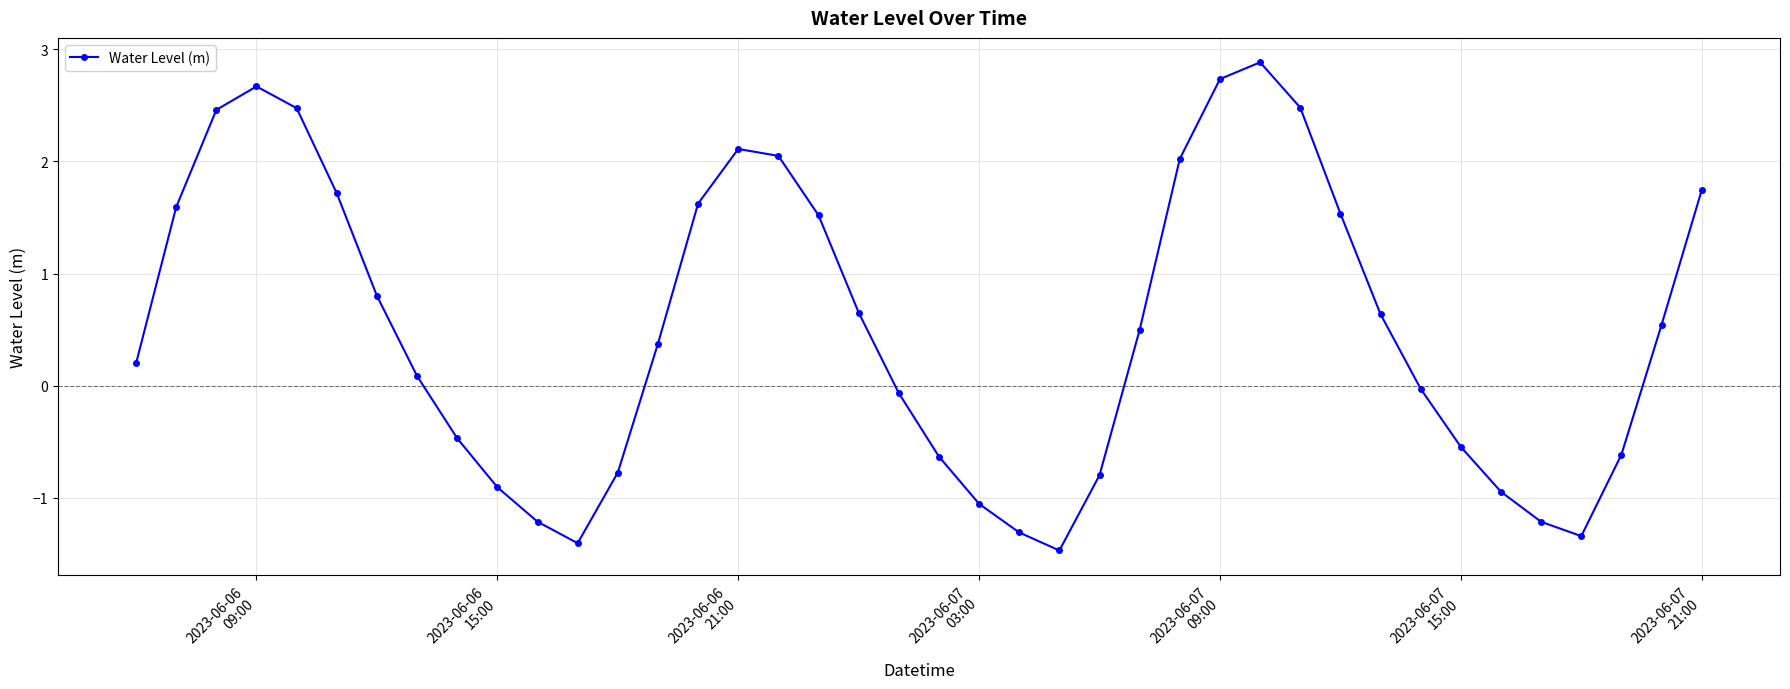

True or false: the data has more than 2 interior local peaks.

True